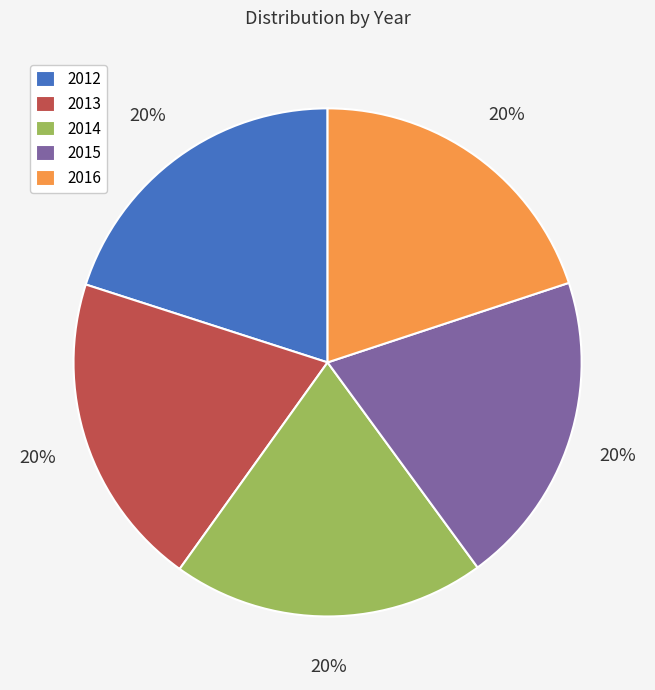

Does 2013 represent more than half of the total?

No